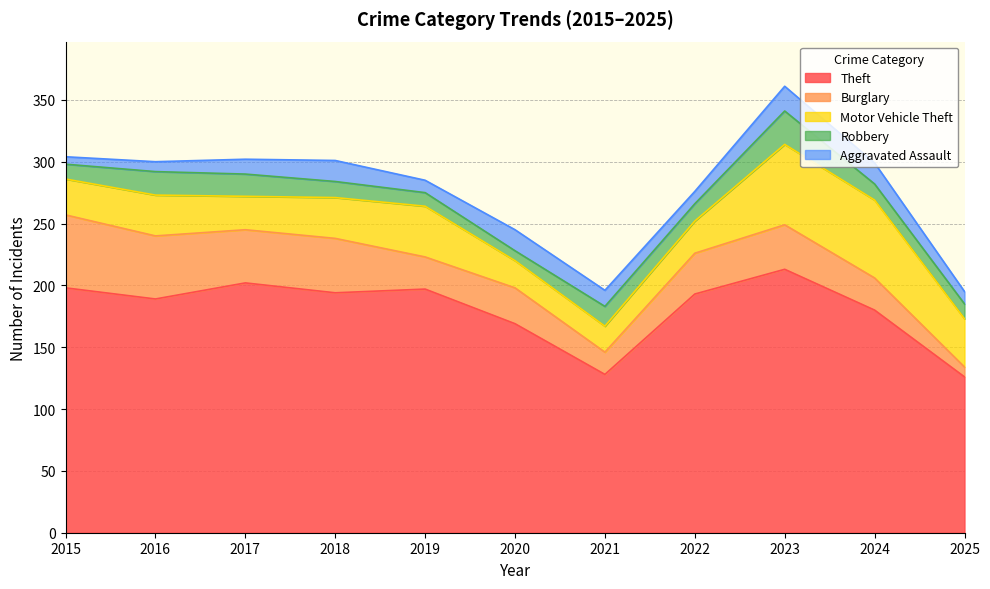

How many lines are shown in the chart?

5